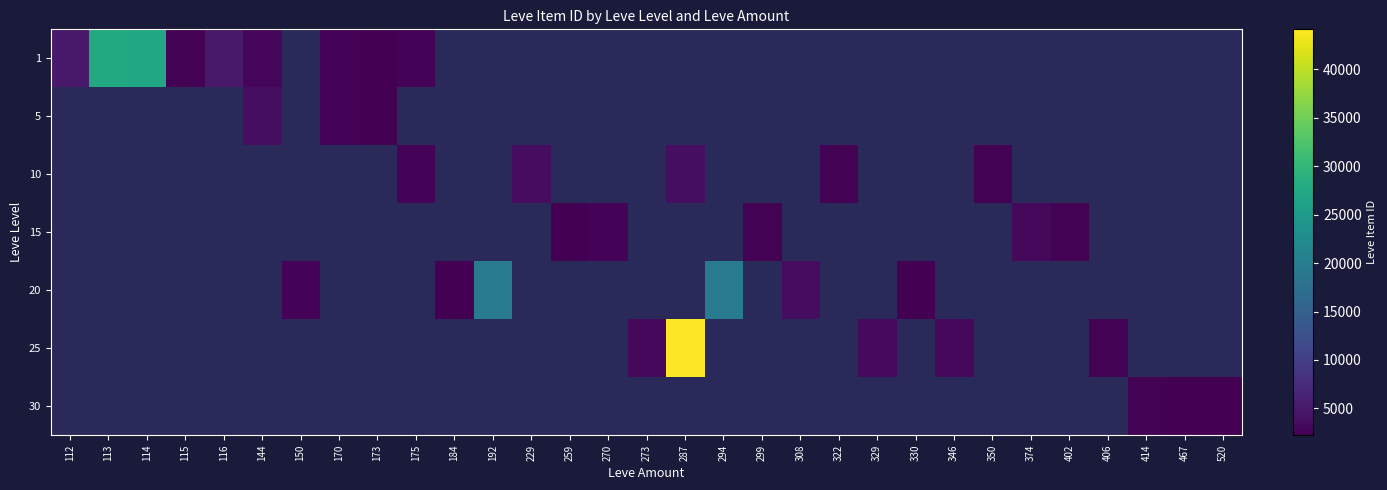

How many values in 1 are above zero?

9